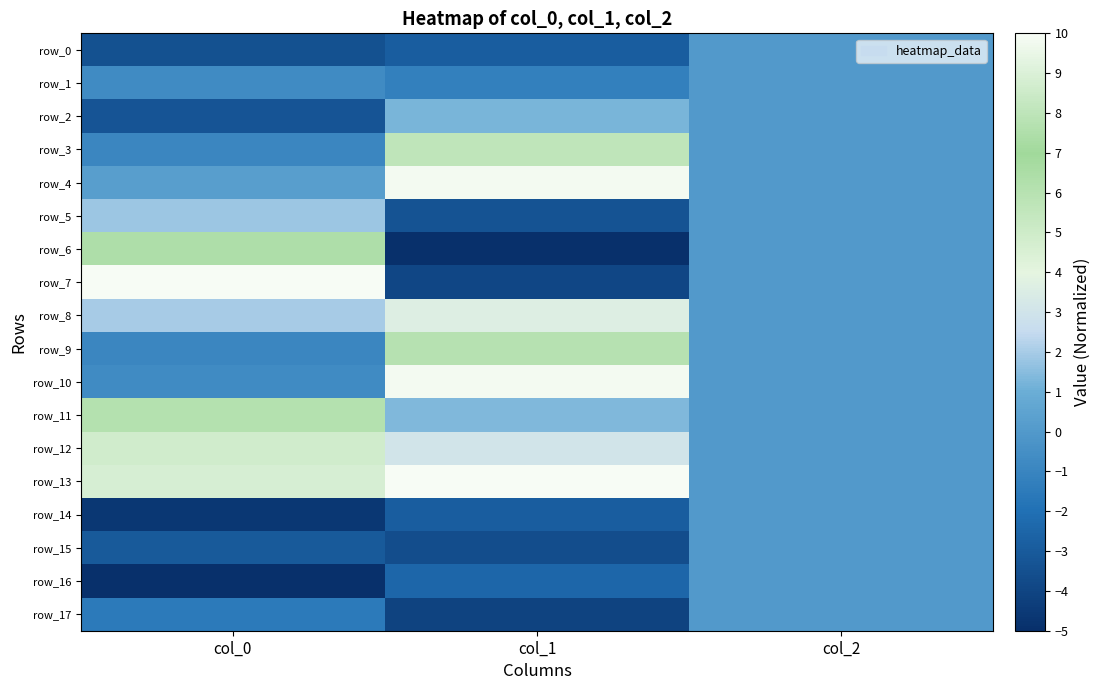

How many positive values does the row_11 series have?

2